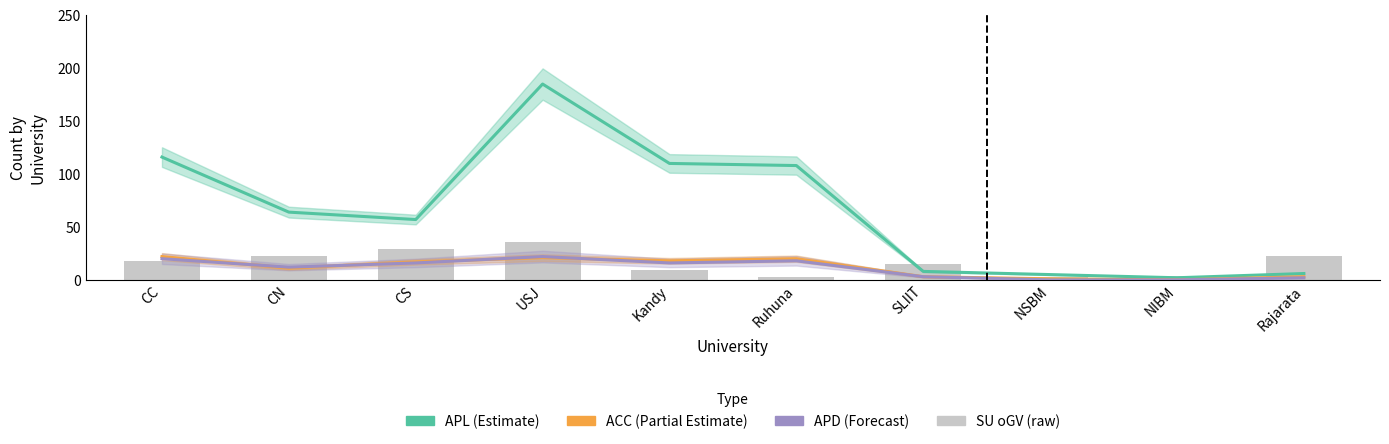

What is the value of the SU oGV (raw) bar at the 8th from the left?

3